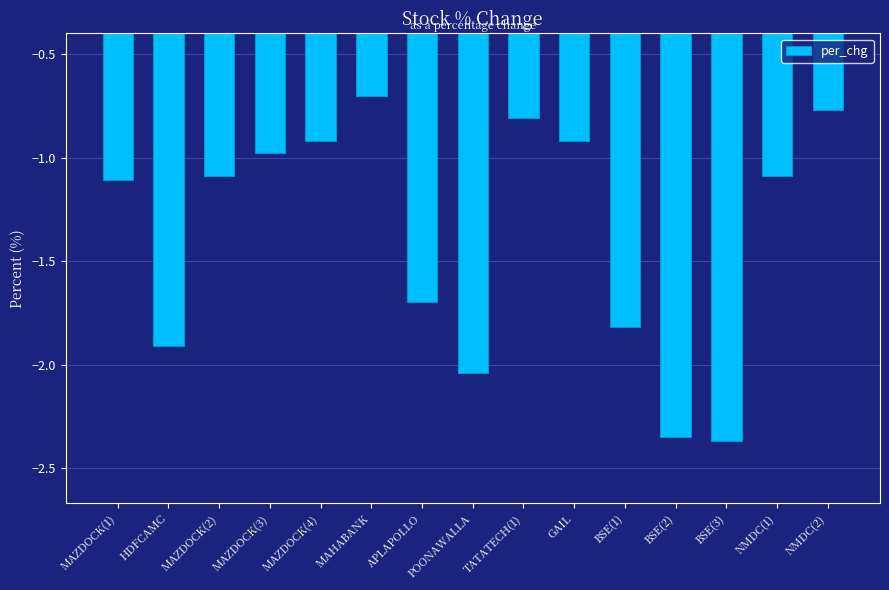

At which category does the chart reach its minimum across all series?

BSE(3)